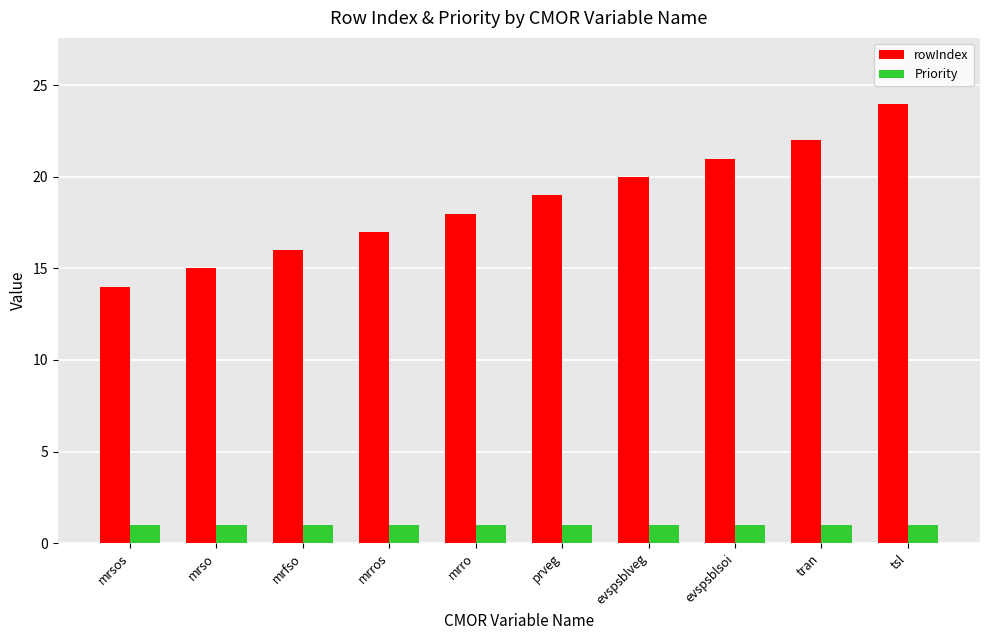

What is the maximum value for rowIndex?

24